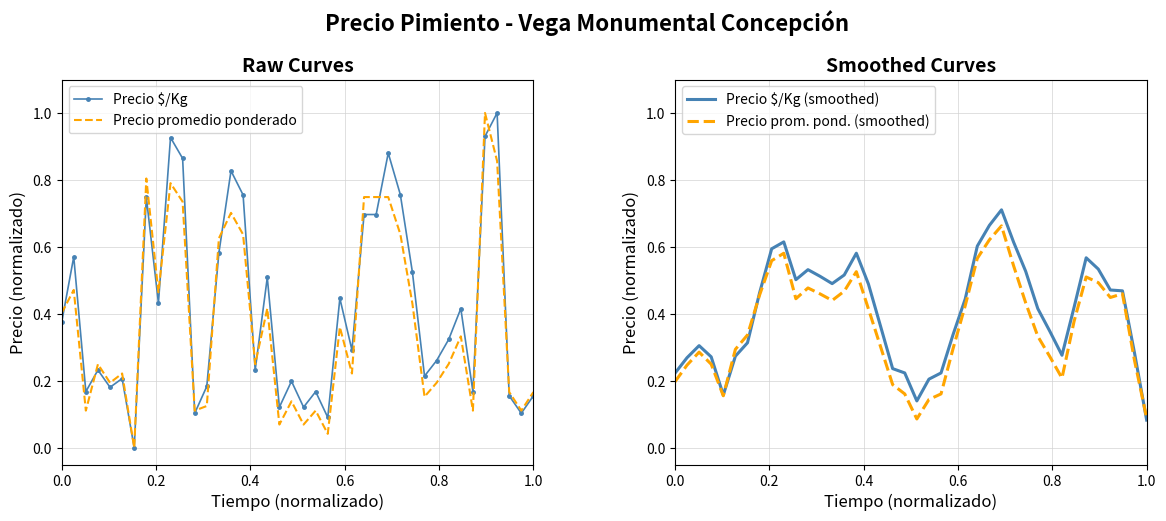

Rank the series by their average value, from lowest to highest.

Precio prom. pond. (smoothed), Precio promedio ponderado, Precio $/Kg (smoothed), Precio $/Kg